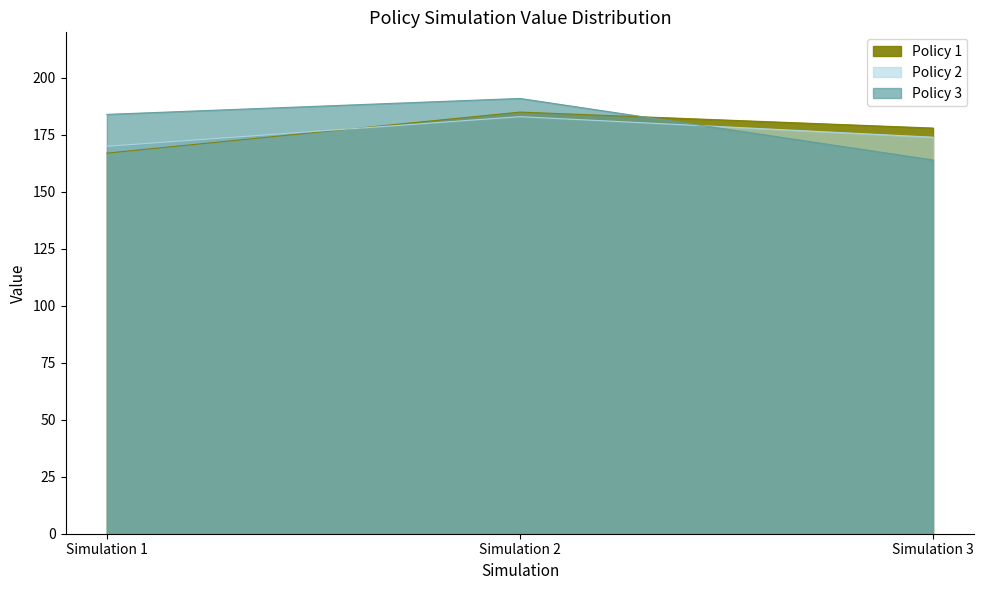

True or false: Policy 3 has a value of 191 at Simulation 2.

True